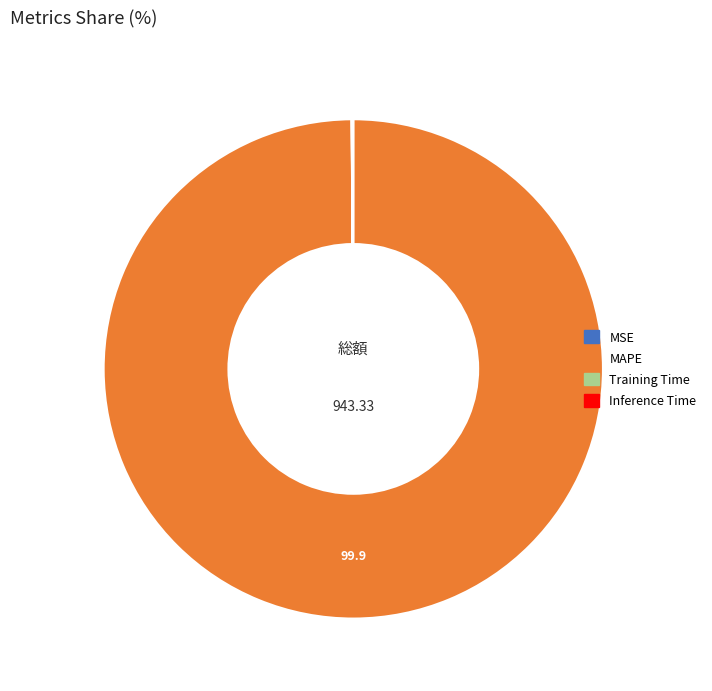

Does any single category account for the majority?

Yes